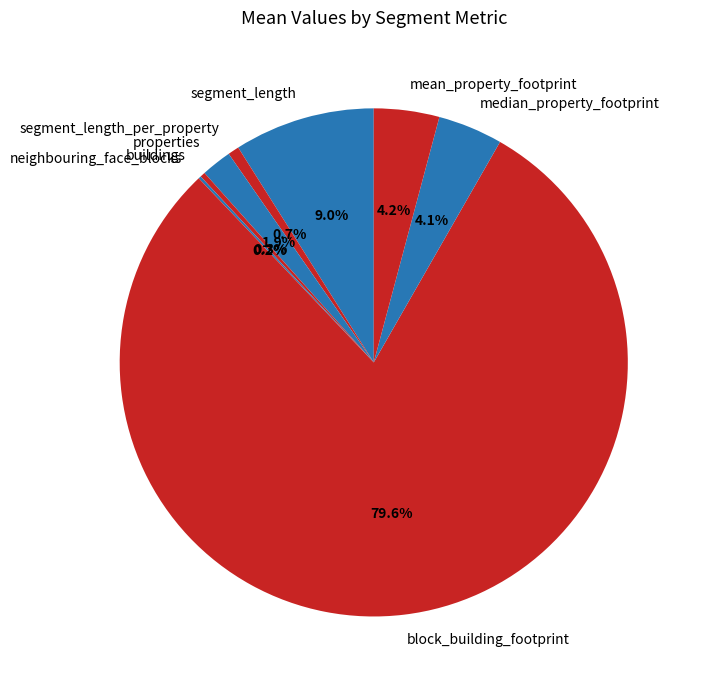

What is the ratio of the value at median_property_footprint to the value at segment_length?

0.5